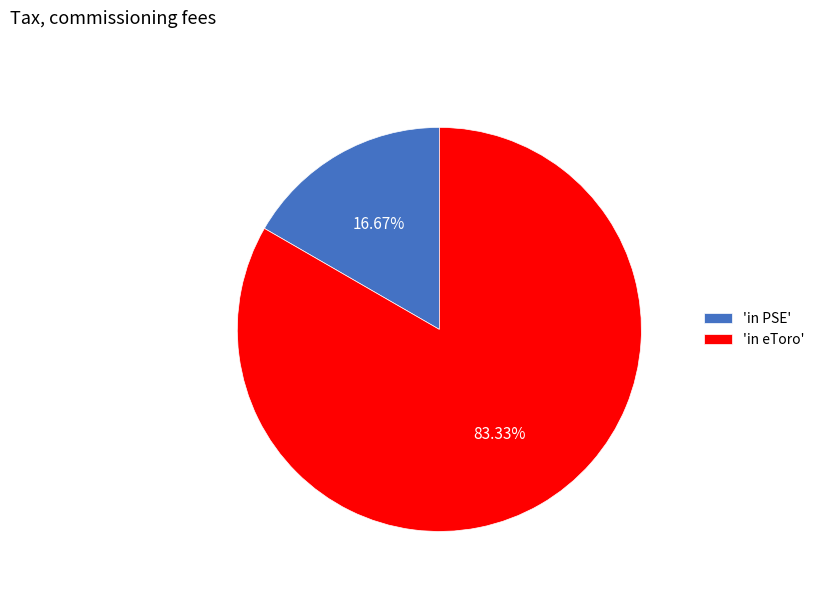

To the nearest percent, what is the difference between the largest and smallest slice percentages?

67%